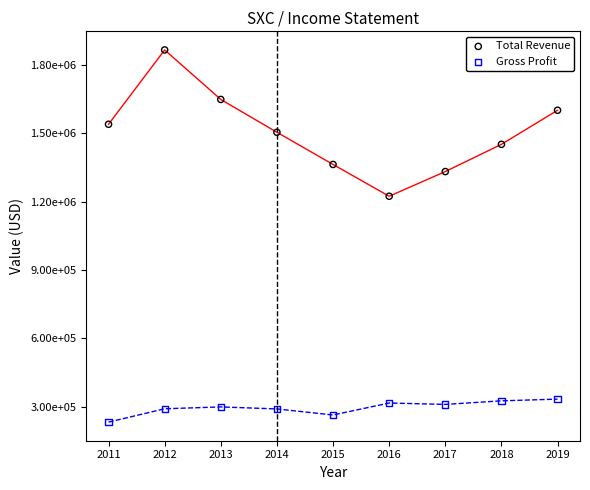

Which series reaches the maximum Y coordinate?

Total Revenue